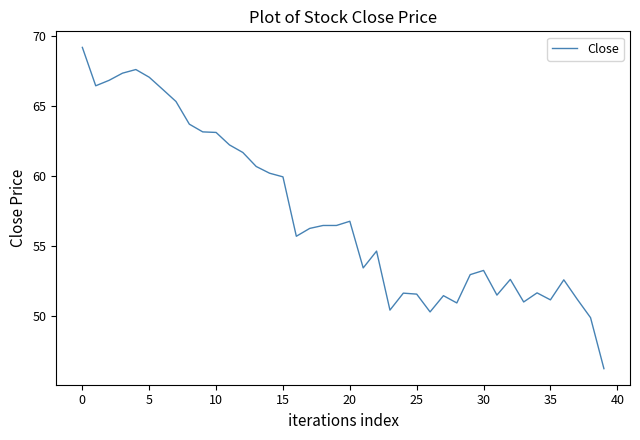

How many lines are shown in the chart?

1